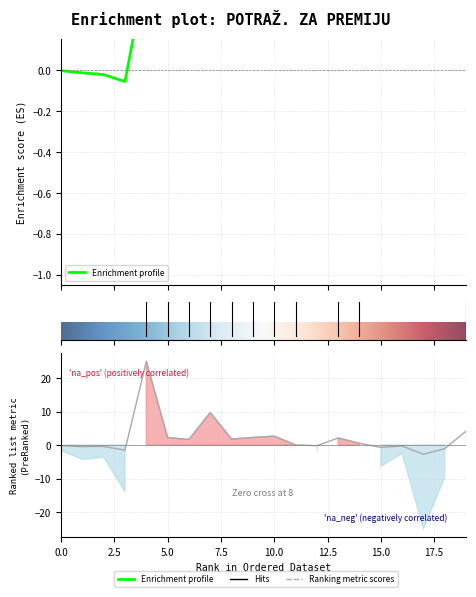

Does the chart display data point markers on the line(s)?

No